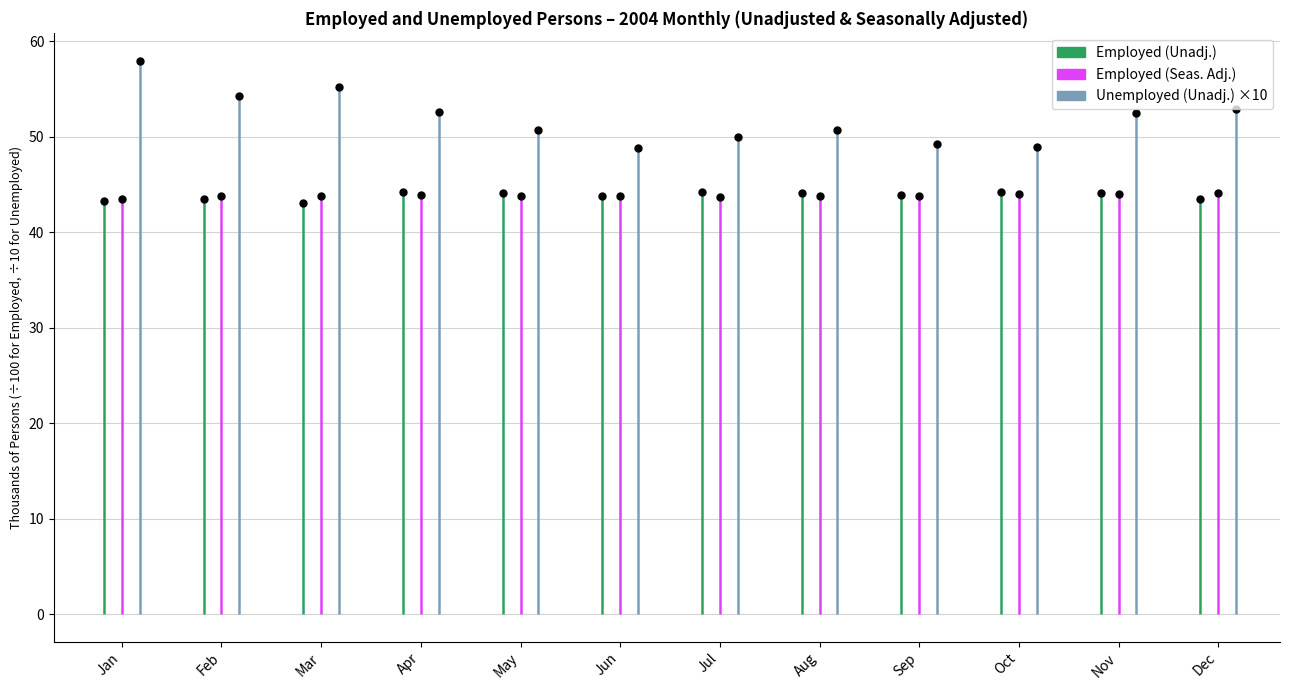

What is the greatest value displayed?

58.0